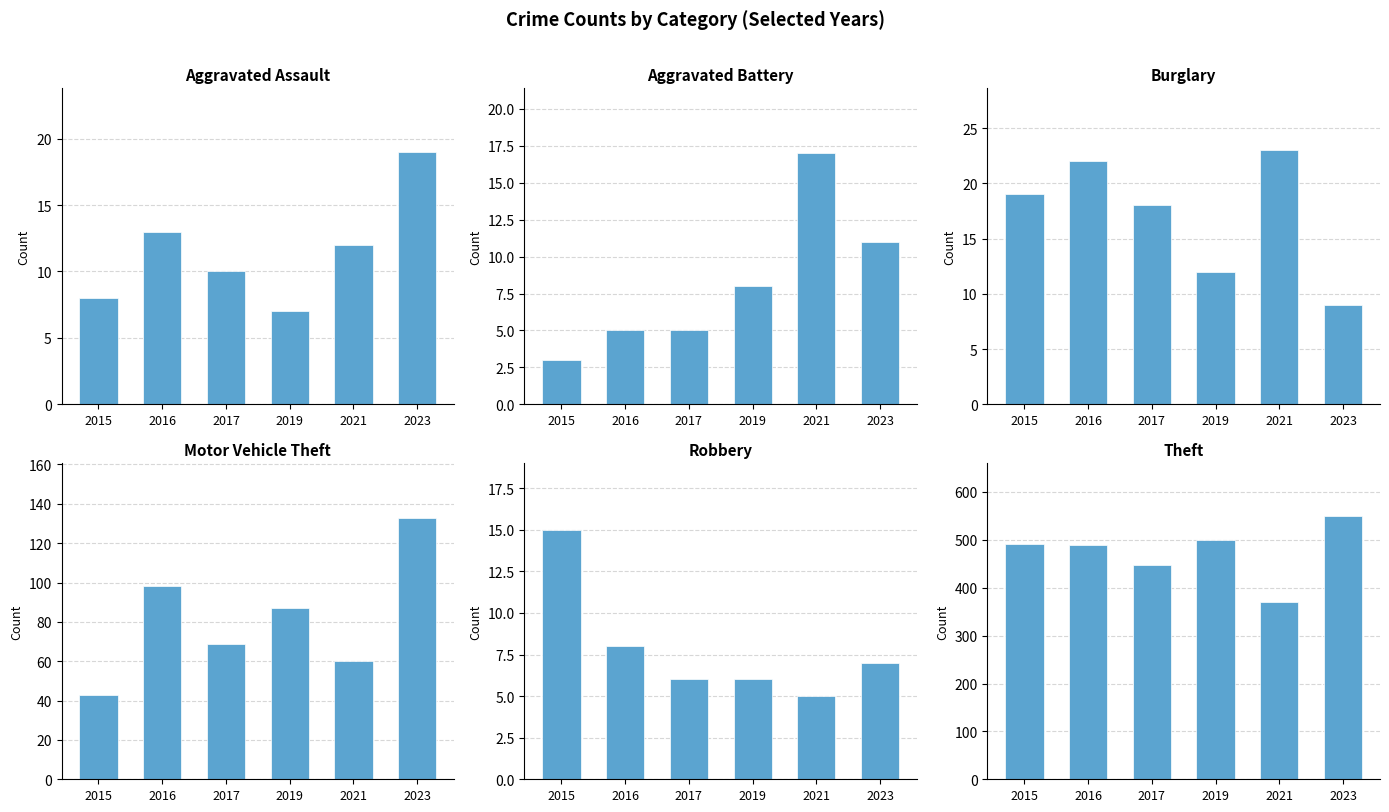

How many distinct data groups are displayed?

6